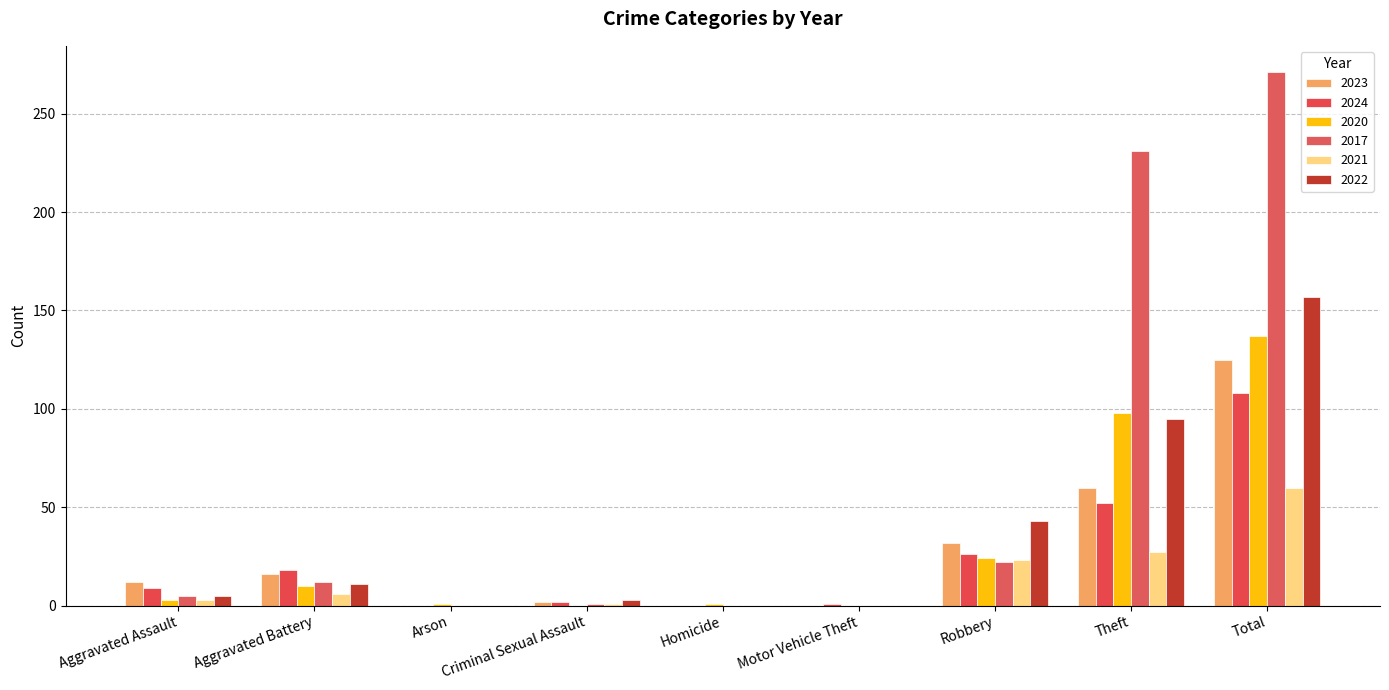

How many groups of bars are there?

9